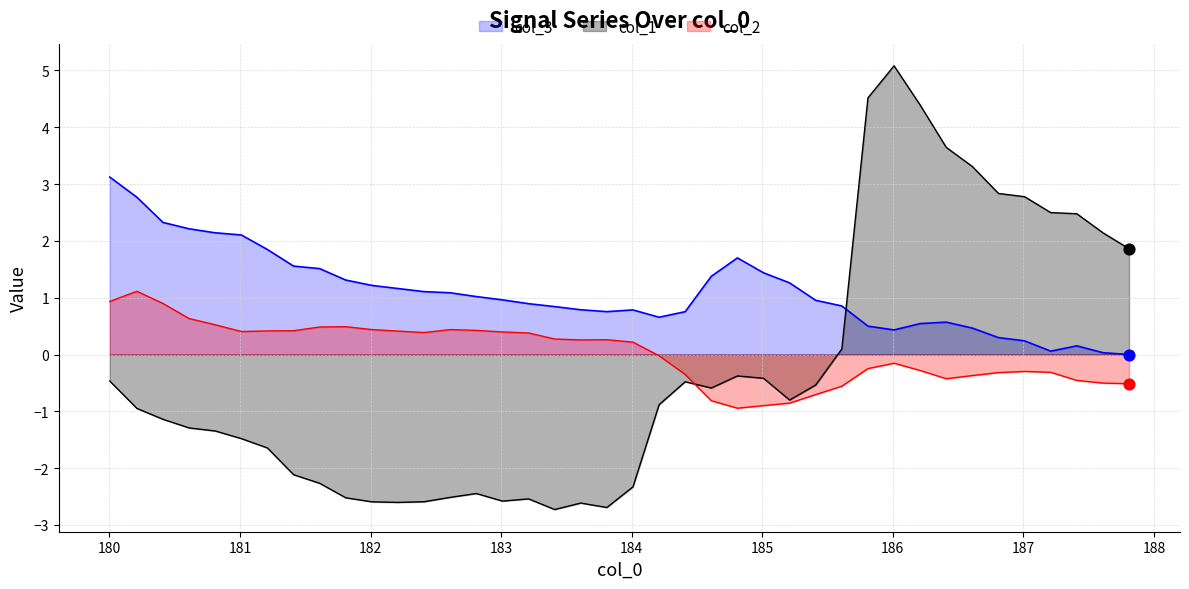

Which series has the largest total across all categories?

col_3